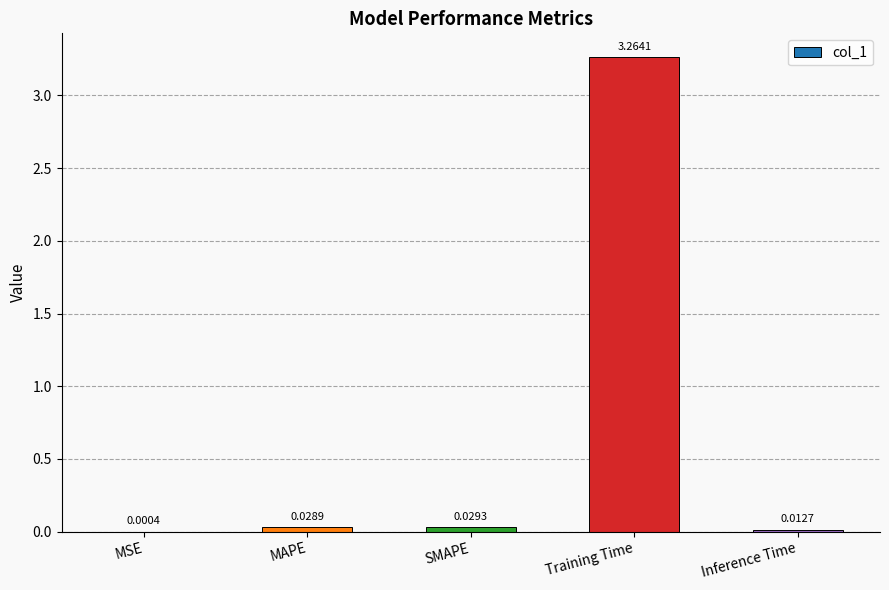

Between MSE and SMAPE, which is larger?

SMAPE